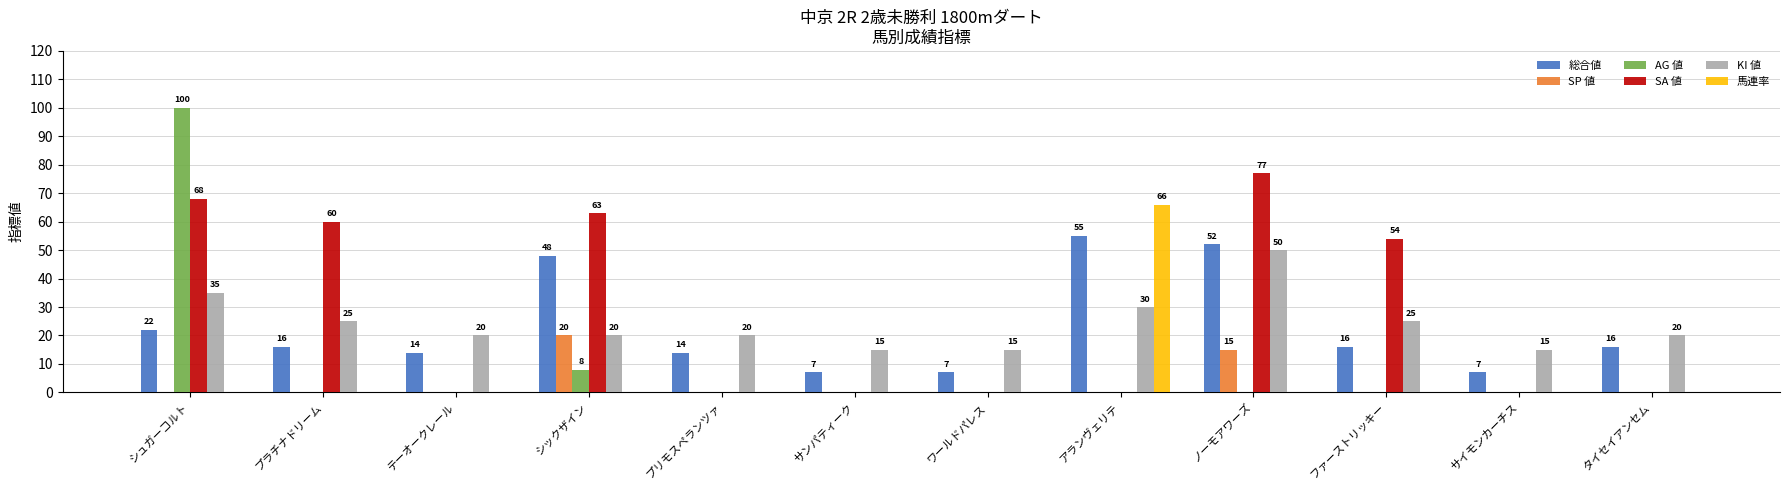

Reading left to right, list all the values displayed in this chart.

総合値: シュガーコルト=22	プラチナドリーム=16	テーオークレール=14	シックザイン=48	プリモスペランツァ=14	サンパティーク=7	ワールドパレス=7	アランヴェリテ=55	ノーモアワーズ=52	ファーストリッキー=16	サイモンカーチス=7	タイセイアンセム=16
SP 値: シュガーコルト=0	プラチナドリーム=0	テーオークレール=0	シックザイン=20	プリモスペランツァ=0	サンパティーク=0	ワールドパレス=0	アランヴェリテ=0	ノーモアワーズ=15	ファーストリッキー=0	サイモンカーチス=0	タイセイアンセム=0
AG 値: シュガーコルト=100	プラチナドリーム=0	テーオークレール=0	シックザイン=8	プリモスペランツァ=0	サンパティーク=0	ワールドパレス=0	アランヴェリテ=0	ノーモアワーズ=0	ファーストリッキー=0	サイモンカーチス=0	タイセイアンセム=0
SA 値: シュガーコルト=68	プラチナドリーム=60	テーオークレール=0	シックザイン=63	プリモスペランツァ=0	サンパティーク=0	ワールドパレス=0	アランヴェリテ=0	ノーモアワーズ=77	ファーストリッキー=54	サイモンカーチス=0	タイセイアンセム=0
KI 値: シュガーコルト=35	プラチナドリーム=25	テーオークレール=20	シックザイン=20	プリモスペランツァ=20	サンパティーク=15	ワールドパレス=15	アランヴェリテ=30	ノーモアワーズ=50	ファーストリッキー=25	サイモンカーチス=15	タイセイアンセム=20
馬連率: シュガーコルト=0	プラチナドリーム=0	テーオークレール=0	シックザイン=0	プリモスペランツァ=0	サンパティーク=0	ワールドパレス=0	アランヴェリテ=66	ノーモアワーズ=0	ファーストリッキー=0	サイモンカーチス=0	タイセイアンセム=0